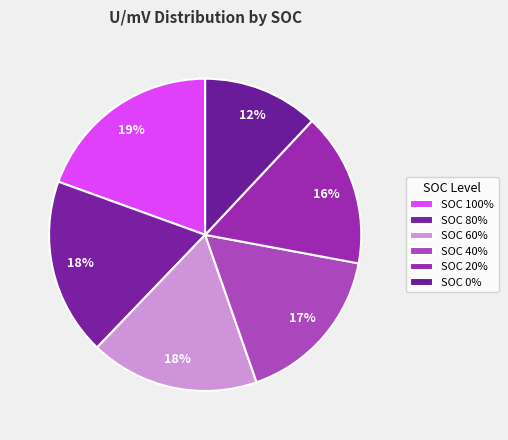

What percentage is the SOC 40% slice, to the nearest percent?

17%